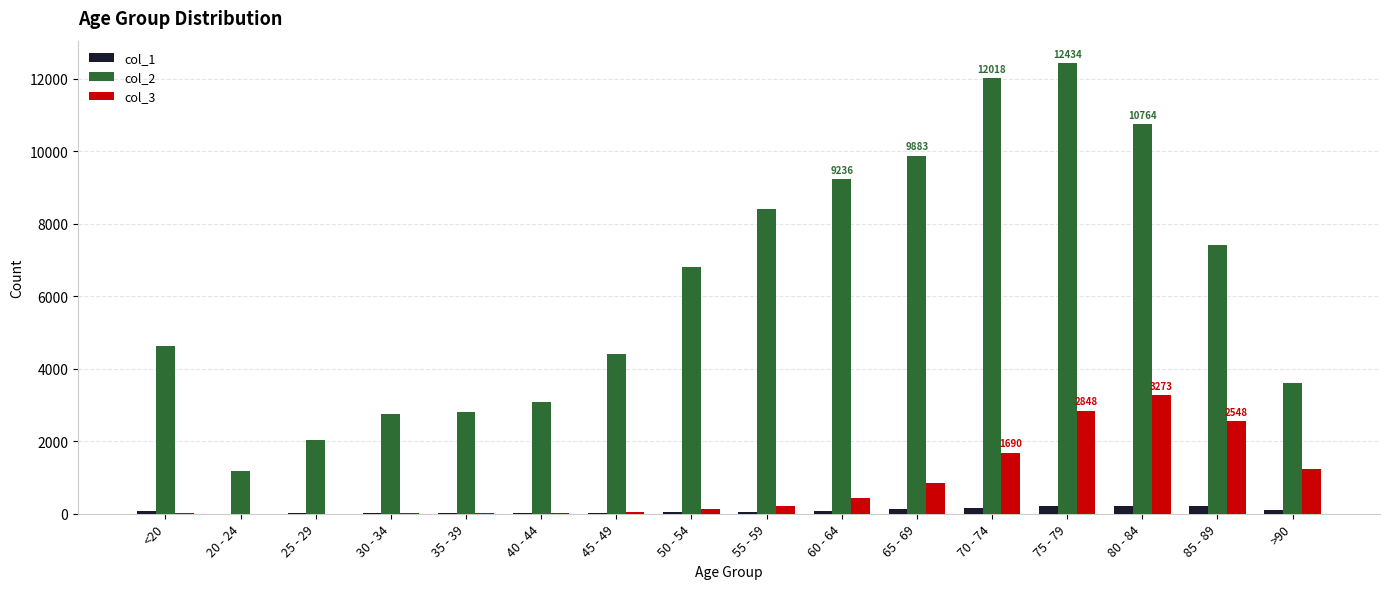

At which category is the sum across all series the highest?

75 - 79